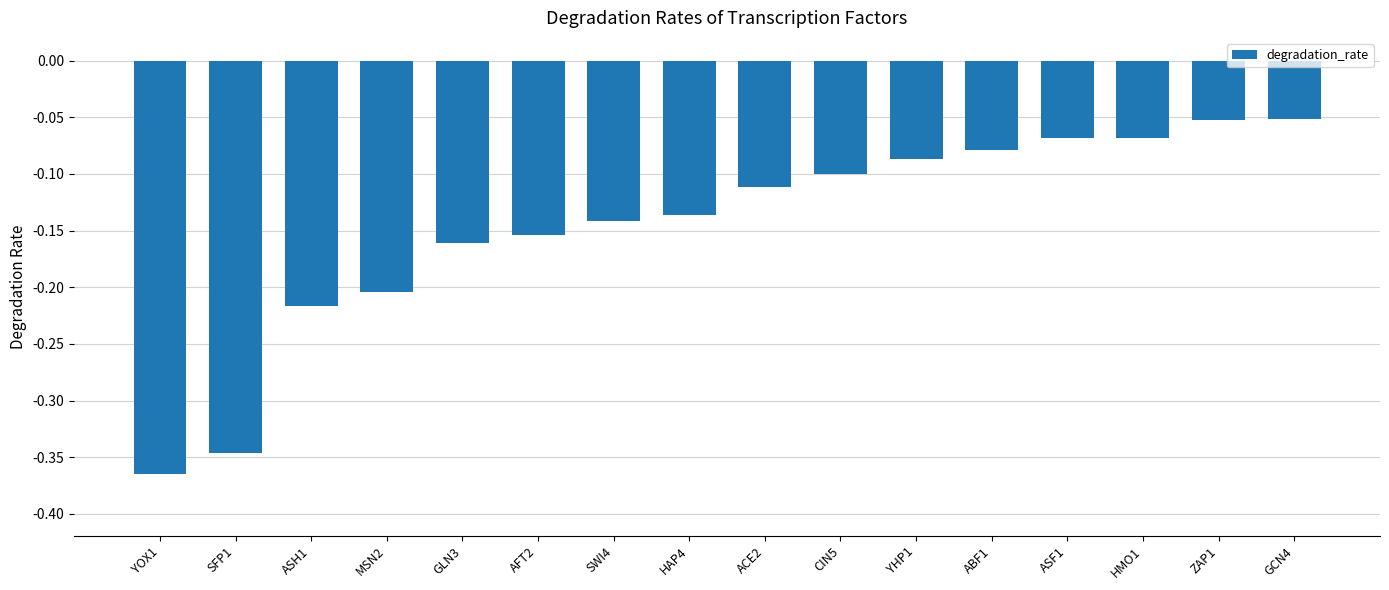

What position from the left is MSN2?

4